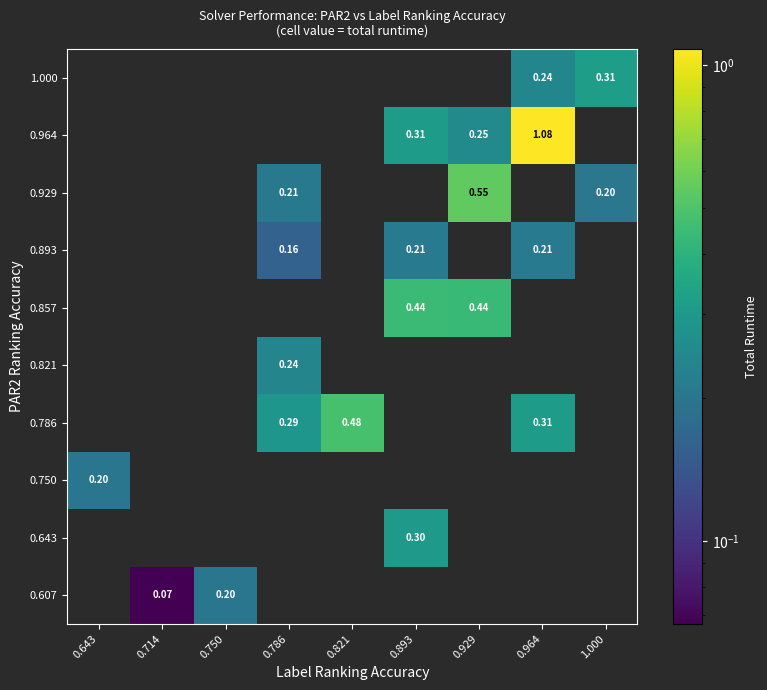

At which category is the sum across all series the highest?

0.964